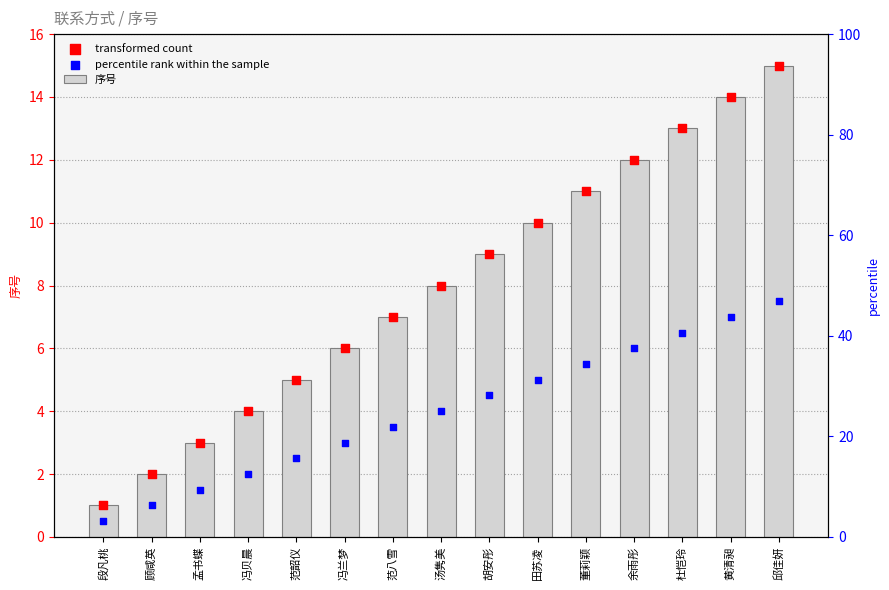

Which series contains the lowest Y value?

percentile rank within the sample